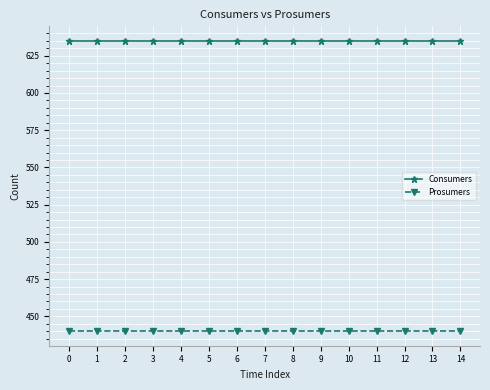

Does the chart display data point markers on the line(s)?

Yes